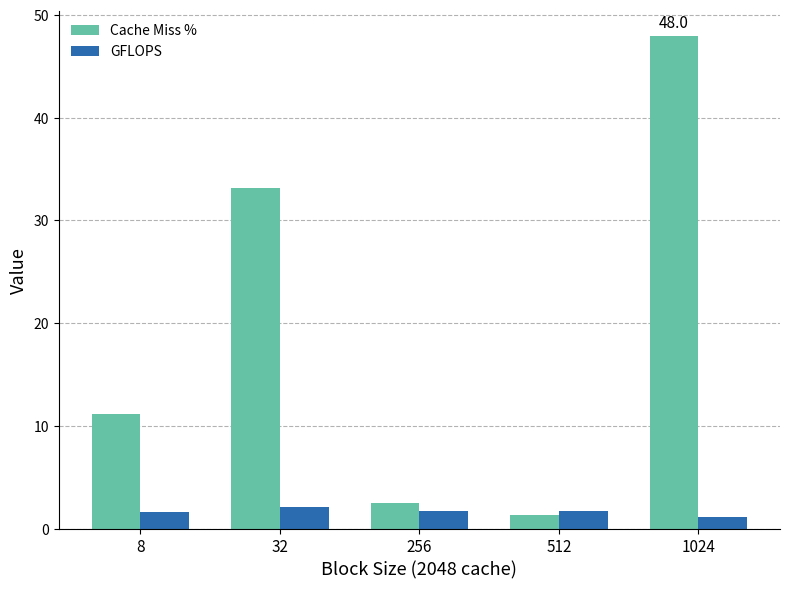

At 32, list the series in order from largest to smallest.

Cache Miss %, GFLOPS